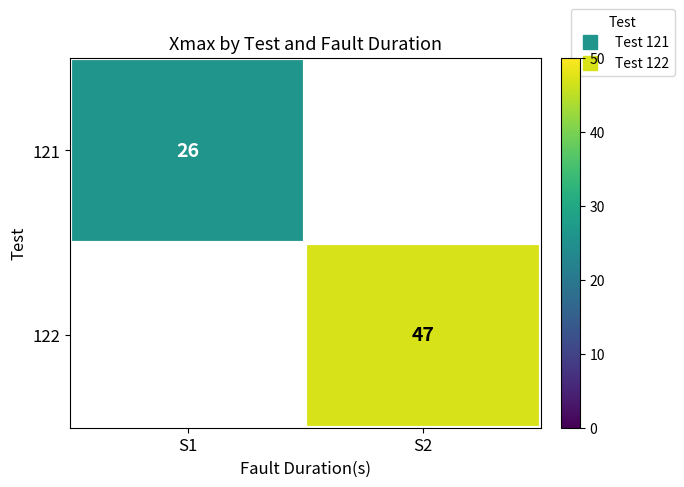

Is the value of 122 at S2 greater than the value of 121 at S1?

Yes